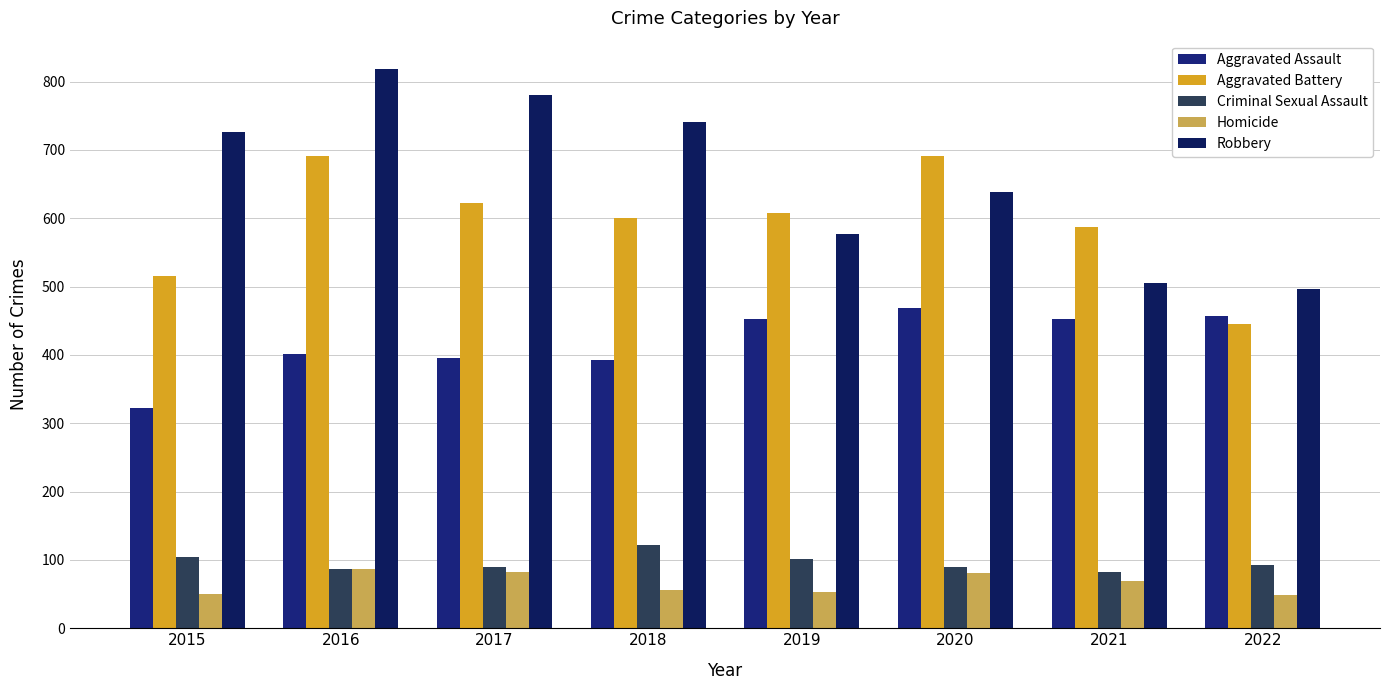

True or false: Homicide has a value of 53 at 2019.

True